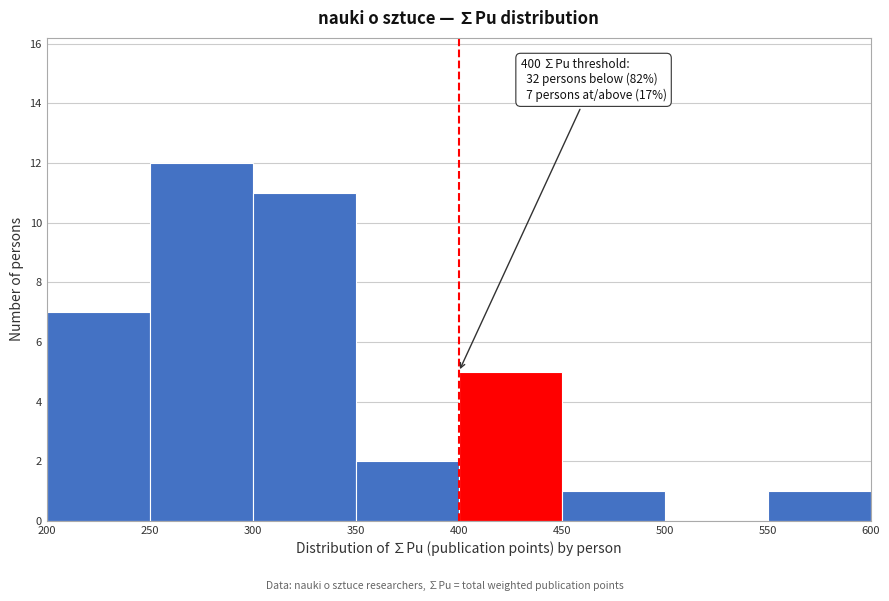

Which range on the x-axis has the tallest bar?

250 to 300